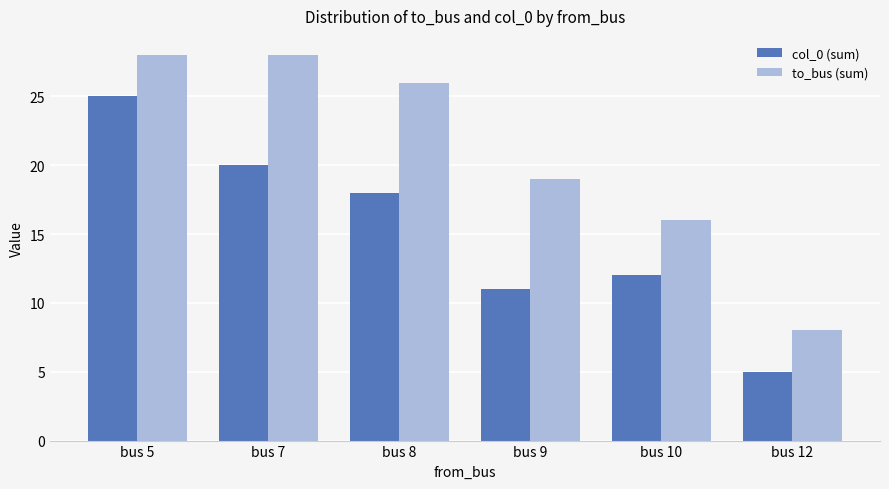

How many data points in to_bus (sum) are less than 26?

3